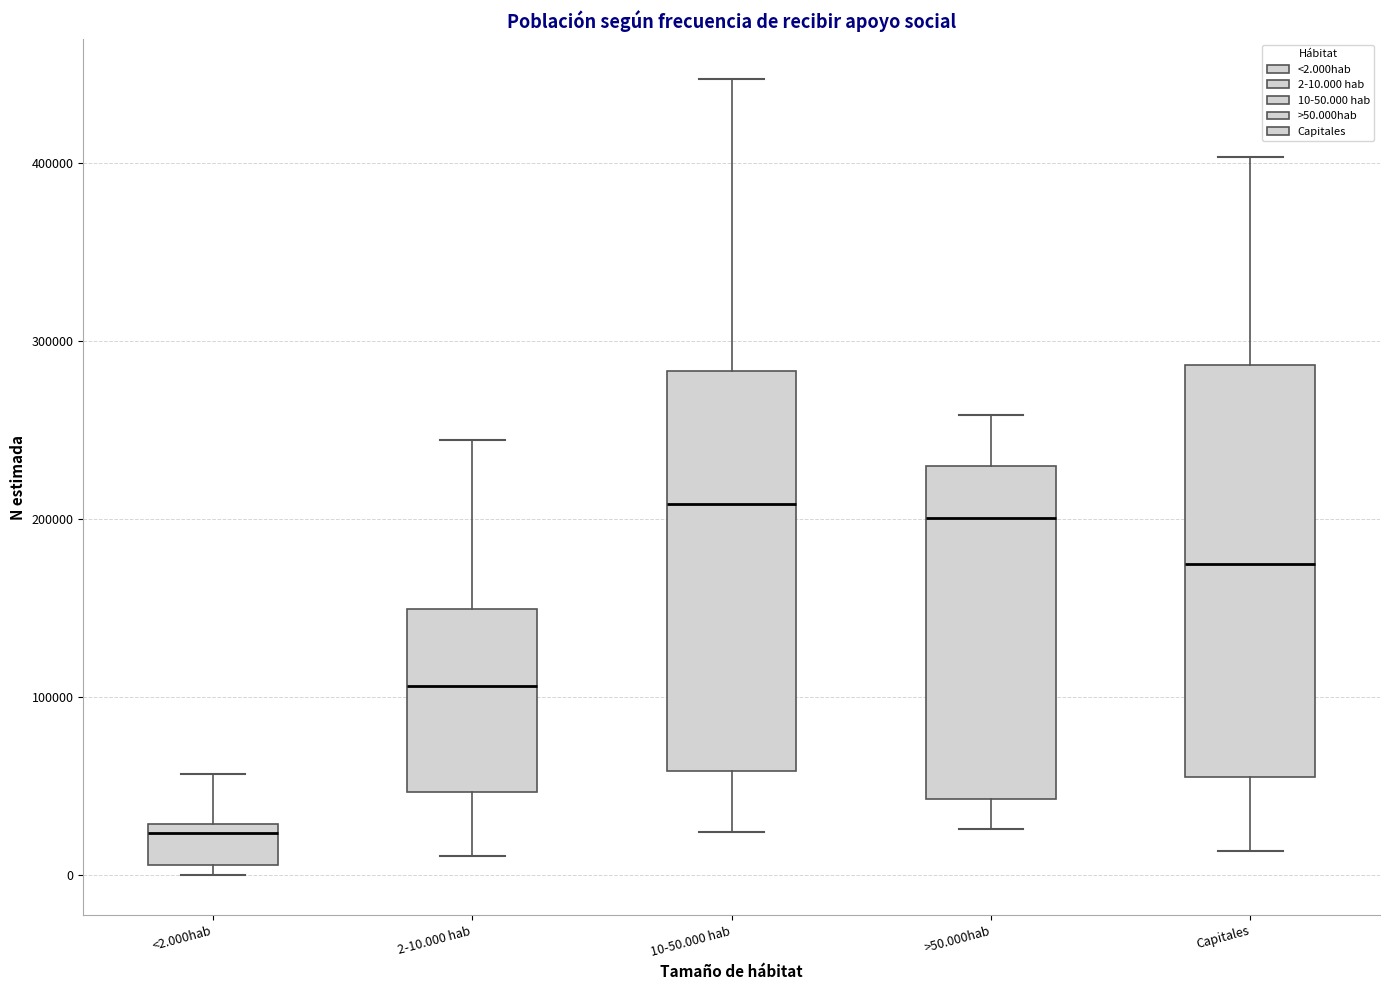

Reading left to right, transcribe this box plot: for each box, give where its median line is, the range the box spans, and where its two whiskers end, as read against the y-axis. The values are not printed on the chart, so give them approximately, as read against the axis.

<2.000hab: median 20000, box 10000 to 30000, whiskers 0 to 60000
2-10.000 hab: median 110000, box 50000 to 150000, whiskers 10000 to 240000
10-50.000 hab: median 210000, box 60000 to 280000, whiskers 20000 to 450000
>50.000hab: median 200000, box 40000 to 230000, whiskers 30000 to 260000
Capitales: median 170000, box 50000 to 290000, whiskers 10000 to 400000